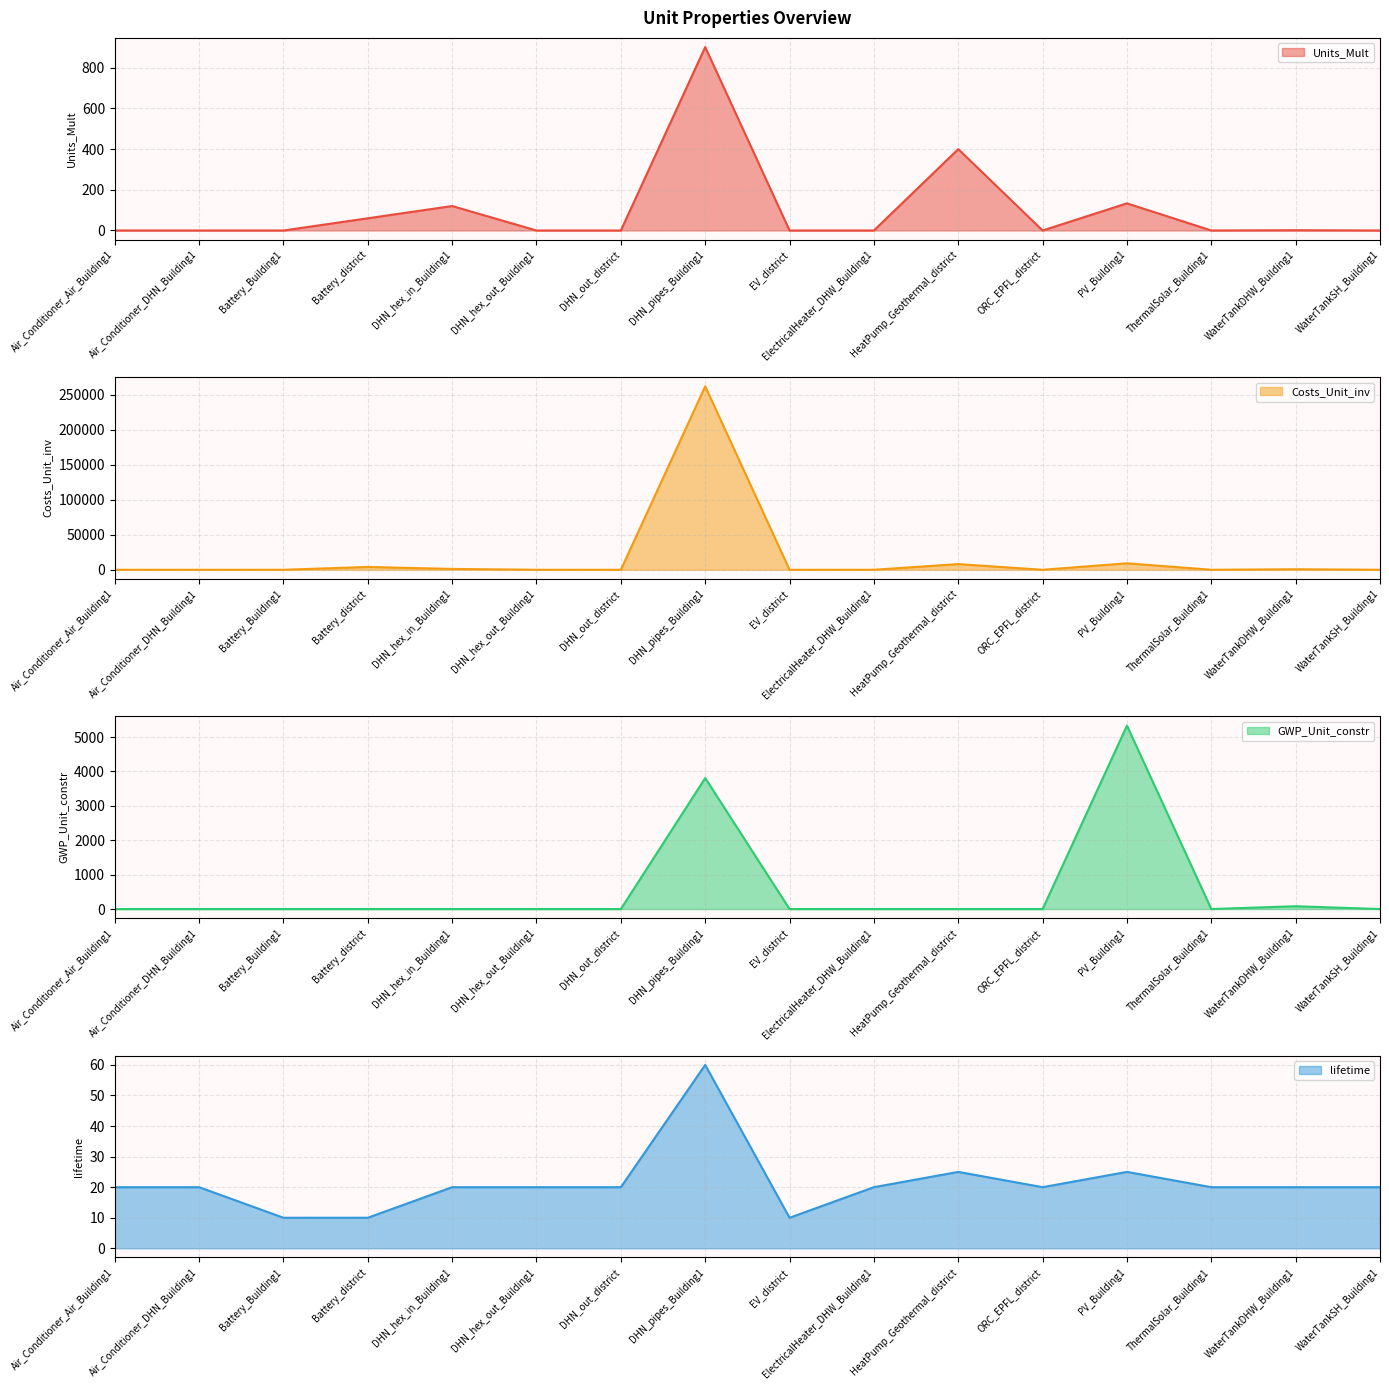

Where do lifetime and Units_Mult first cross each other?

Battery_Building1 and Battery_district